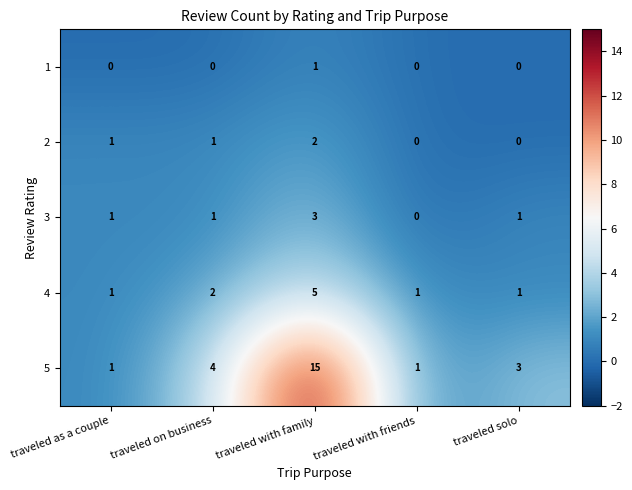

Which series has the widest spread of values?

5